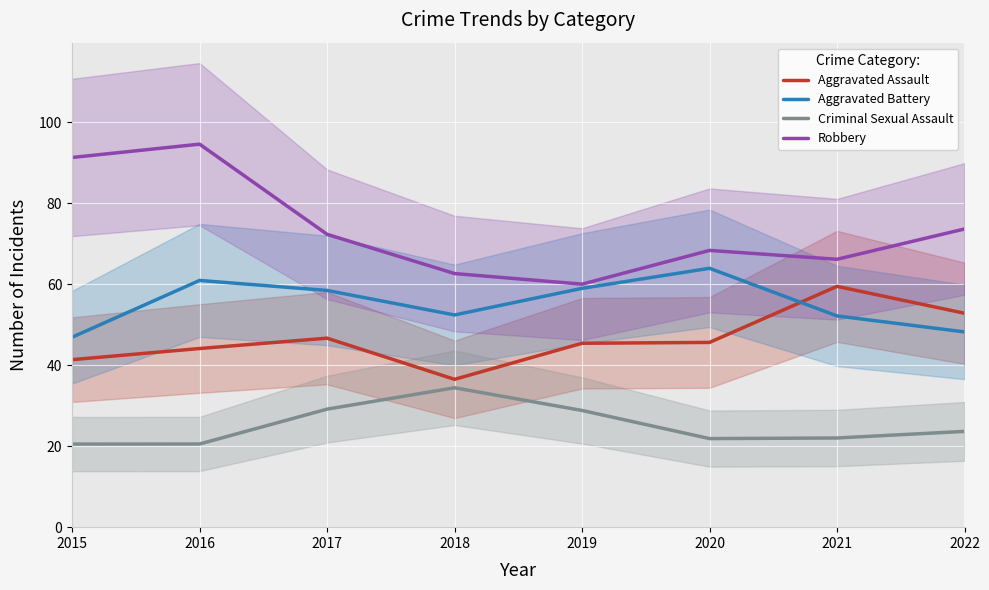

How many data points does each series have?

8